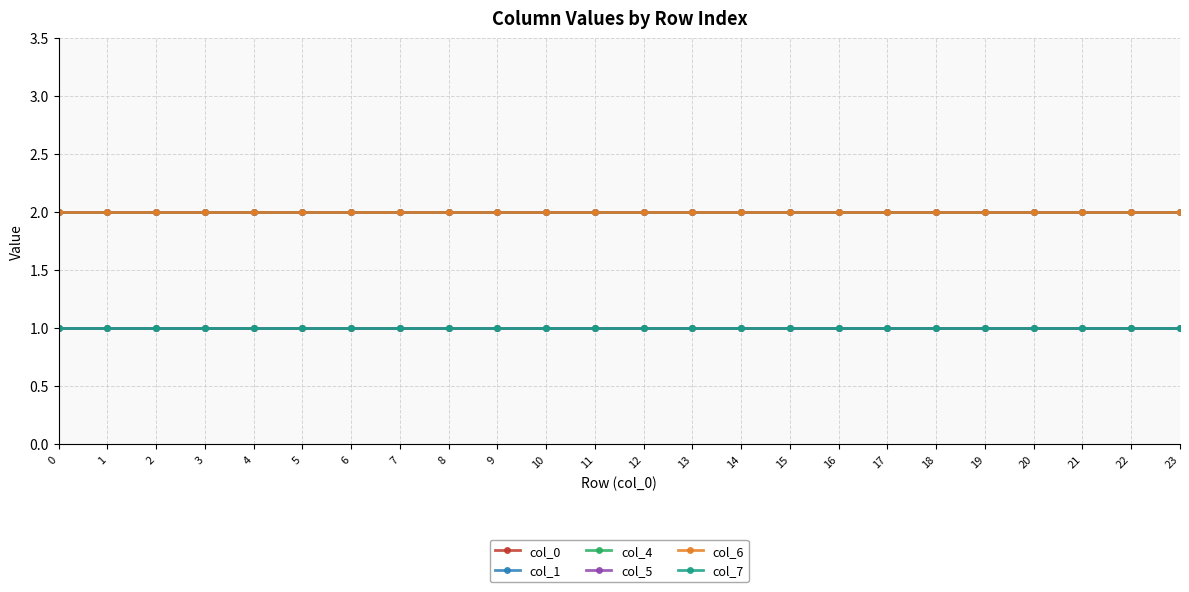

Is this an area chart (filled region under the line)?

No